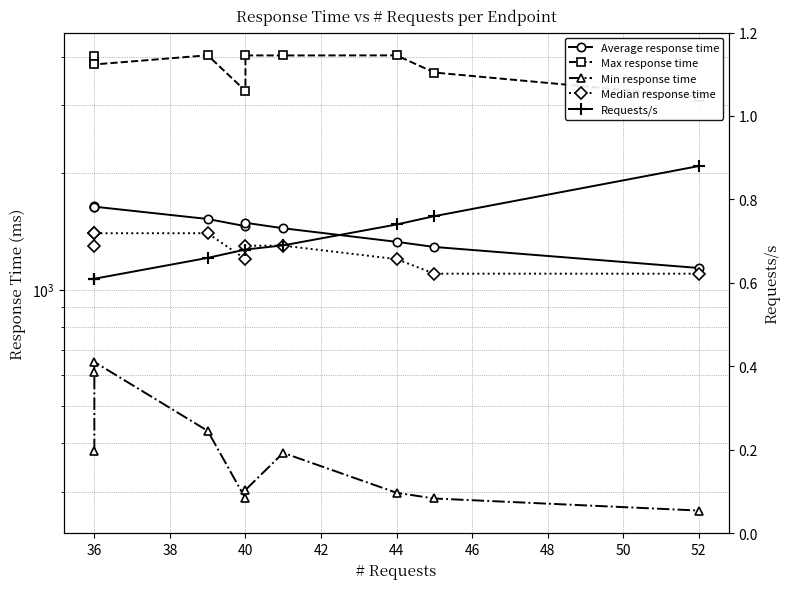

What are all the series names shown in the legend?

Average response time, Max response time, Min response time, Median response time, Requests/s